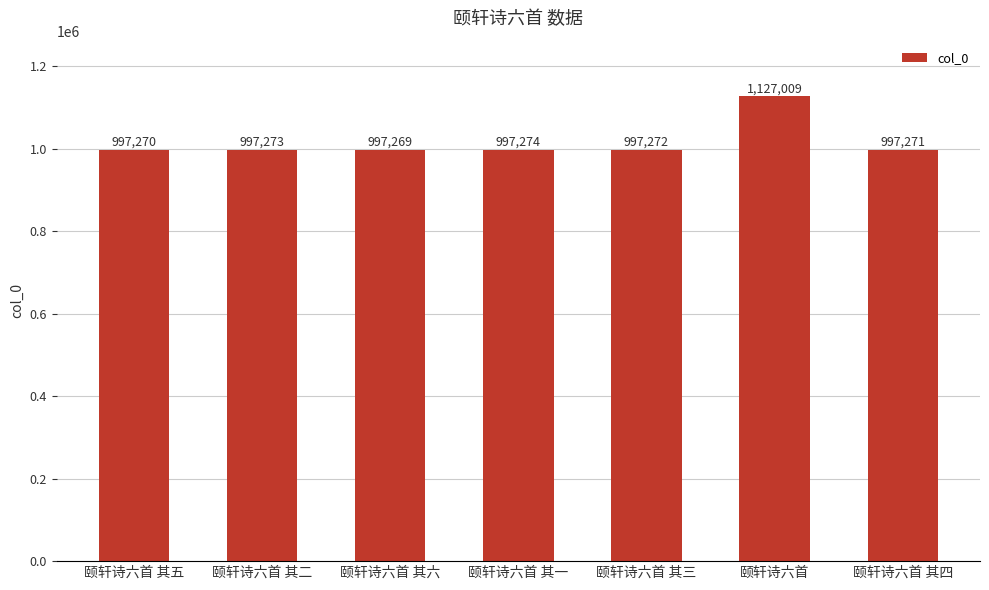

What is the change in value from 颐轩诗六首 其五 to 颐轩诗六首 其六?

-1